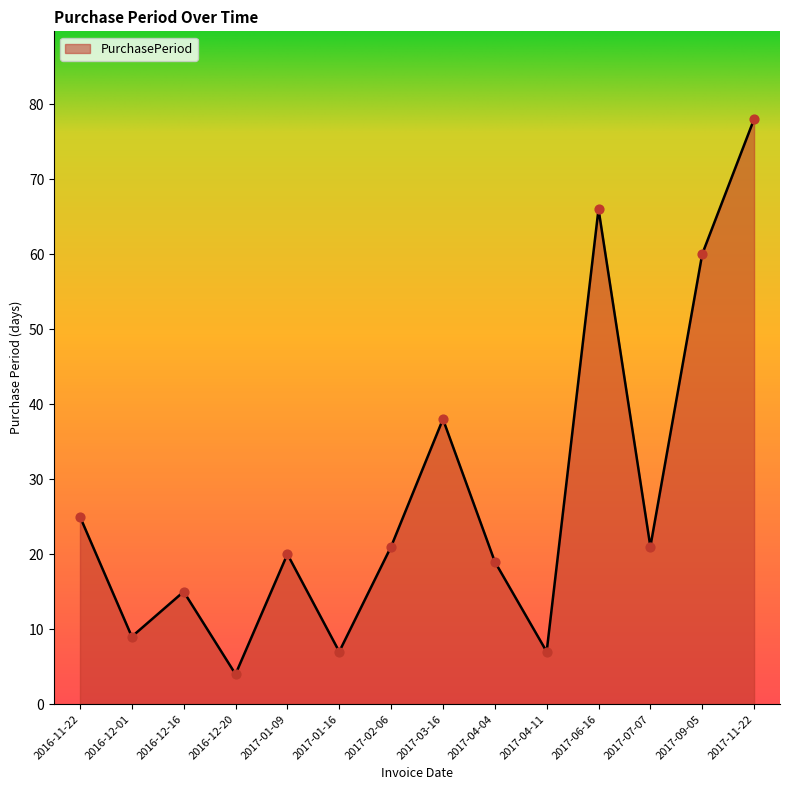

What is the change in value from 2016-12-01 to 2017-01-09?

+11